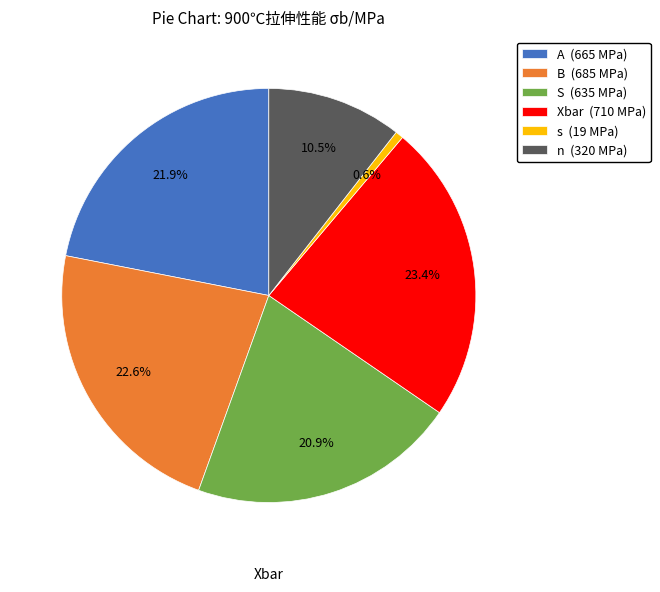

To the nearest percent, what is the combined percentage of s and A?

23%